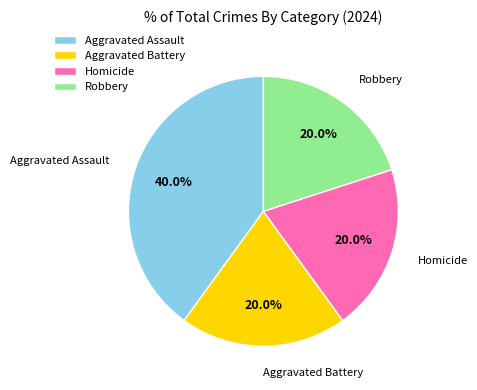

To the nearest percent, what is the average slice percentage?

25%